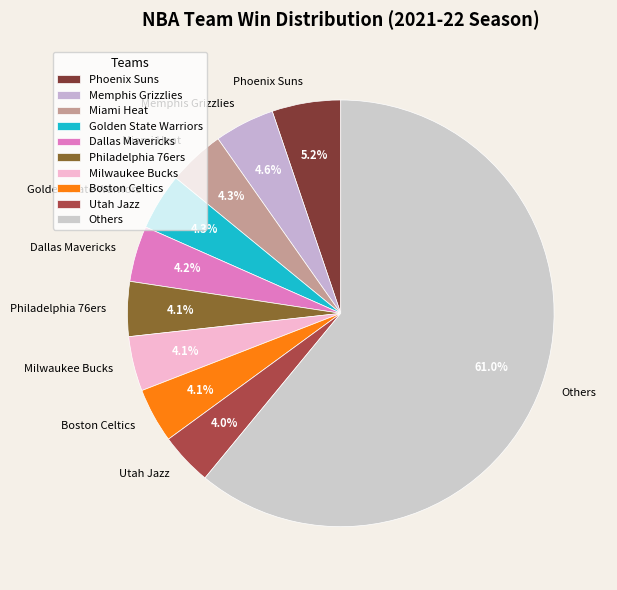

Is there a majority slice in this chart?

Yes